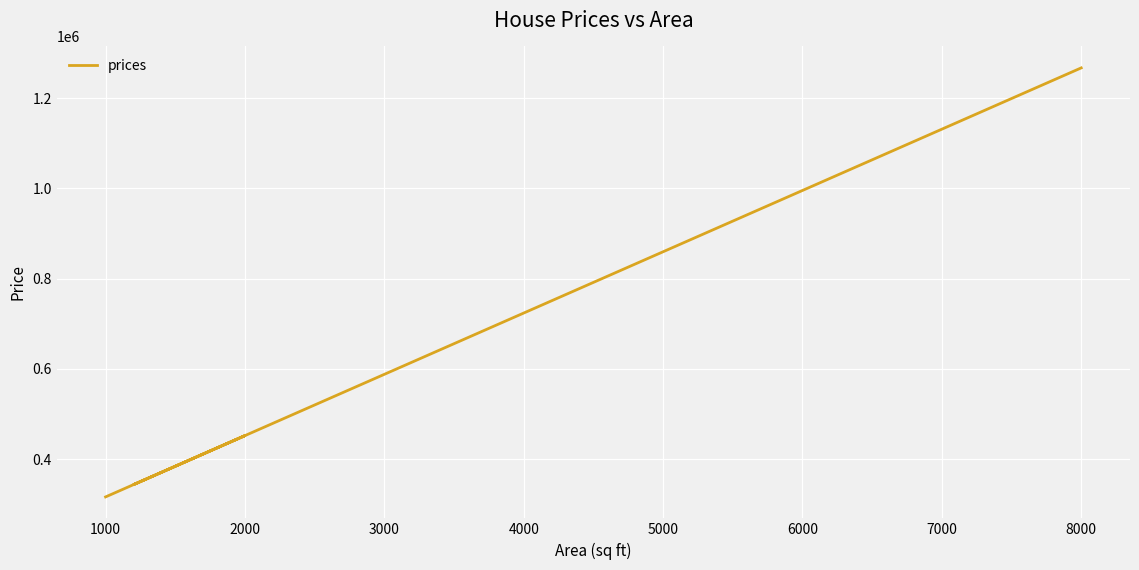

What is the difference between the maximum and minimum values?

950513.7